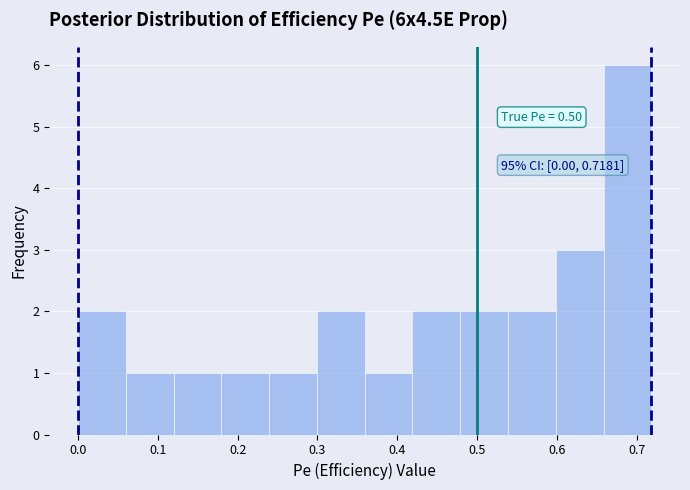

Over which range of the x-axis is the bar tallest?

0.66 to 0.72